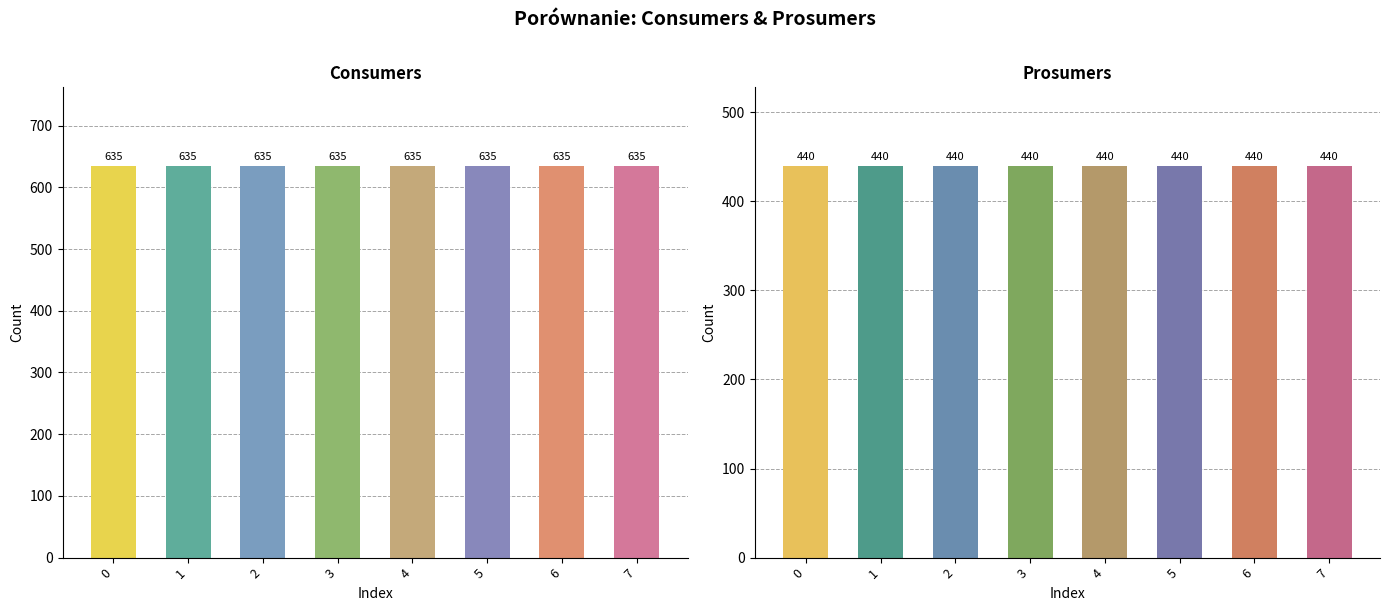

Which series has the widest spread of values?

Consumers